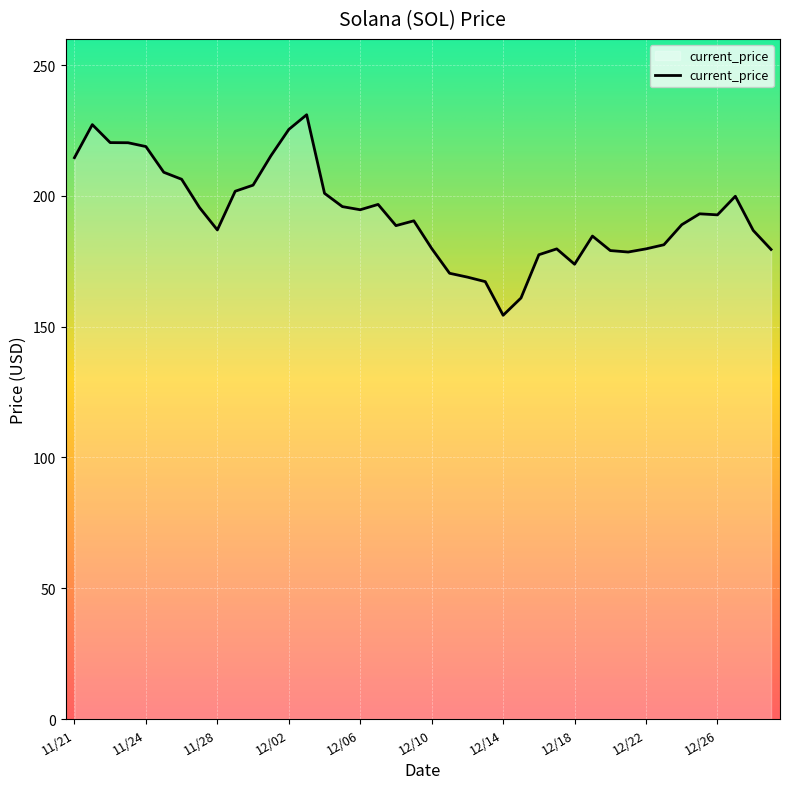

What is the greatest value displayed?

231.0